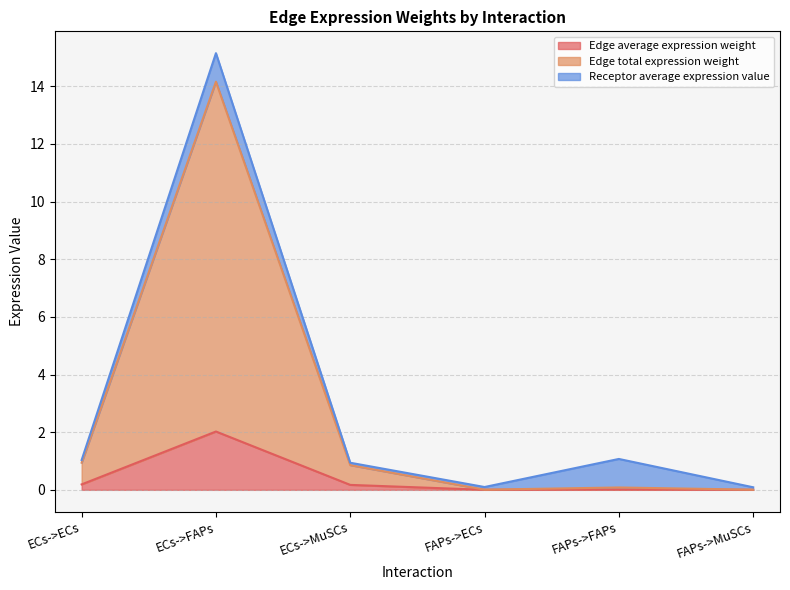

Where is the first local minimum for Edge average expression weight?

FAPs->ECs